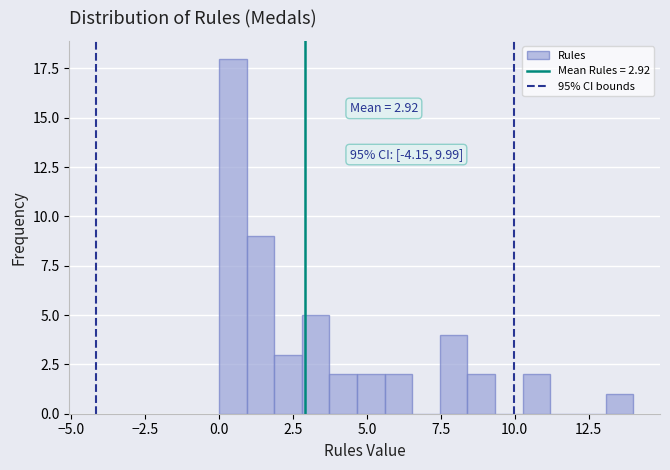

Around what value on the x-axis is the tallest bar? Give the approximate position of its centre, as read against the axis.

0.5